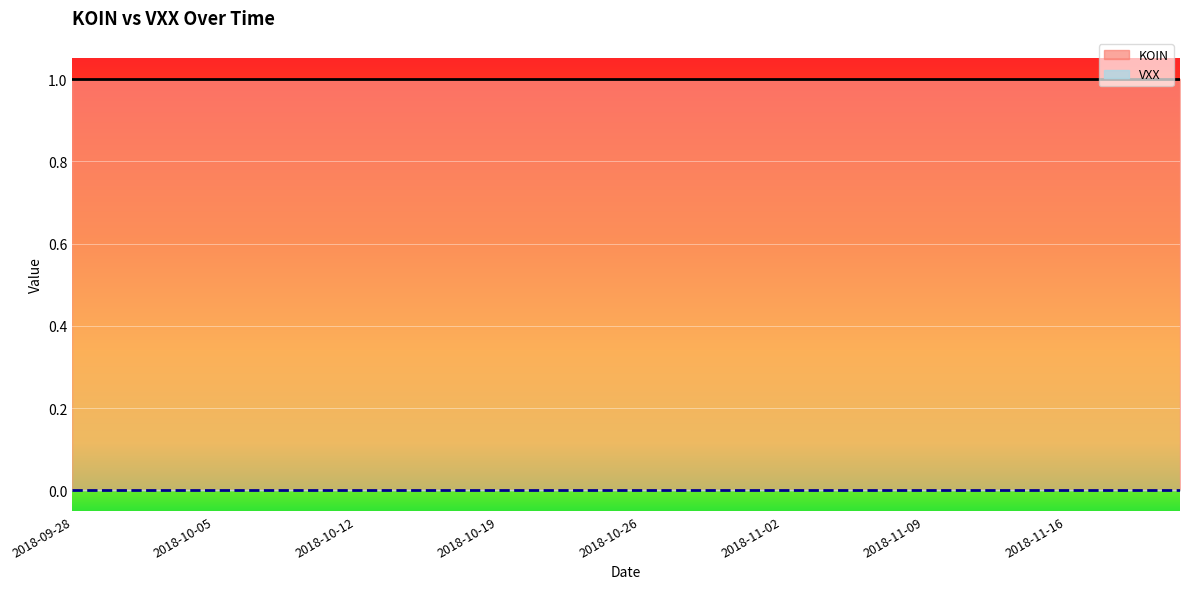

How many data points does each series have?

40